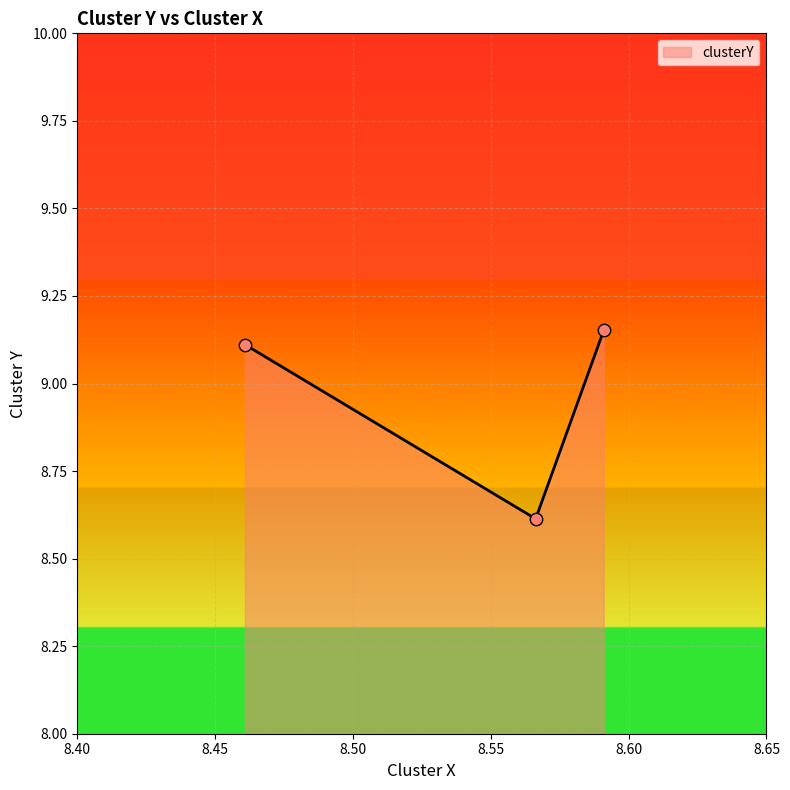

What is the smallest value displayed?

8.6